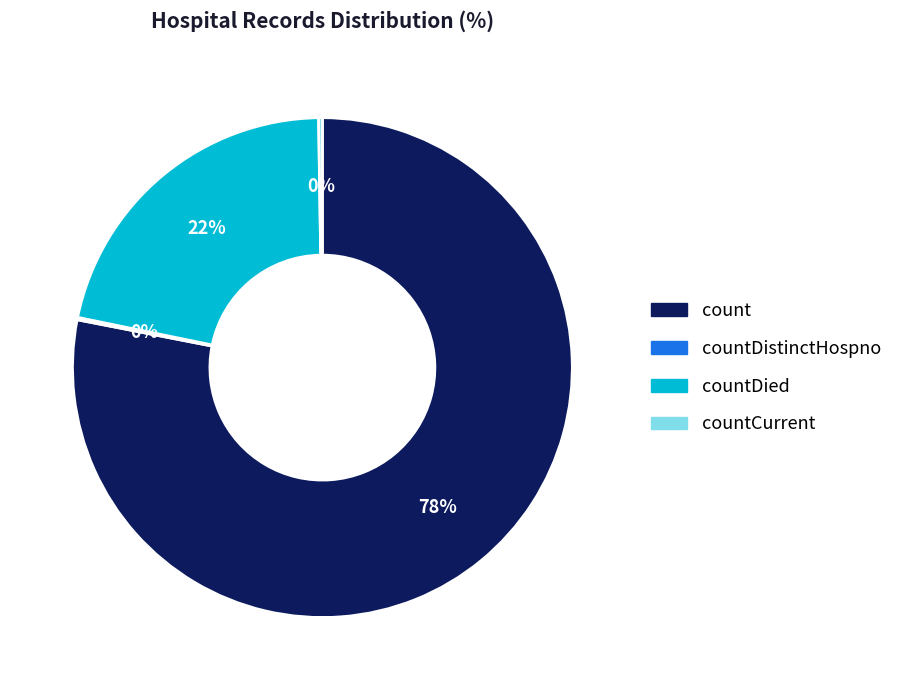

To the nearest percent, what is the average slice percentage?

25%